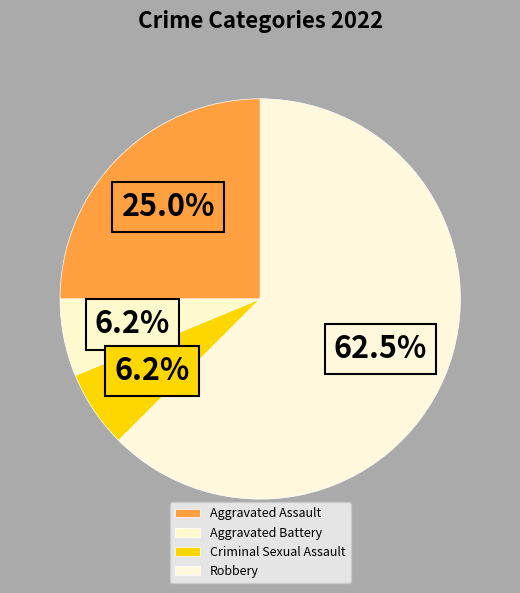

What is the smallest slice in the pie chart?

Aggravated Battery